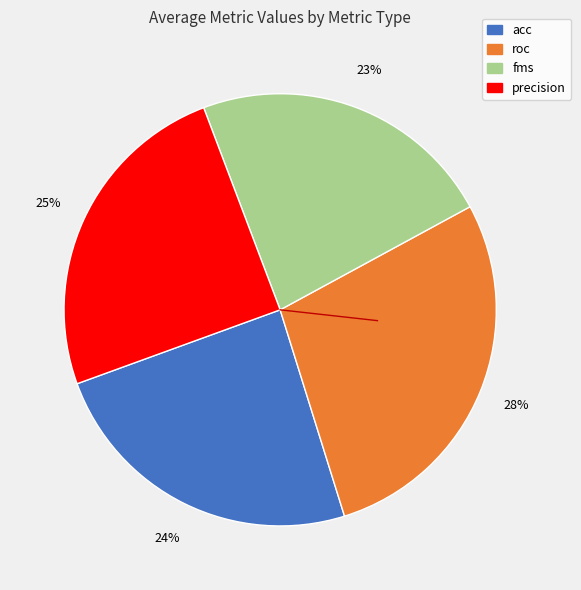

How many slices are in this pie chart?

4